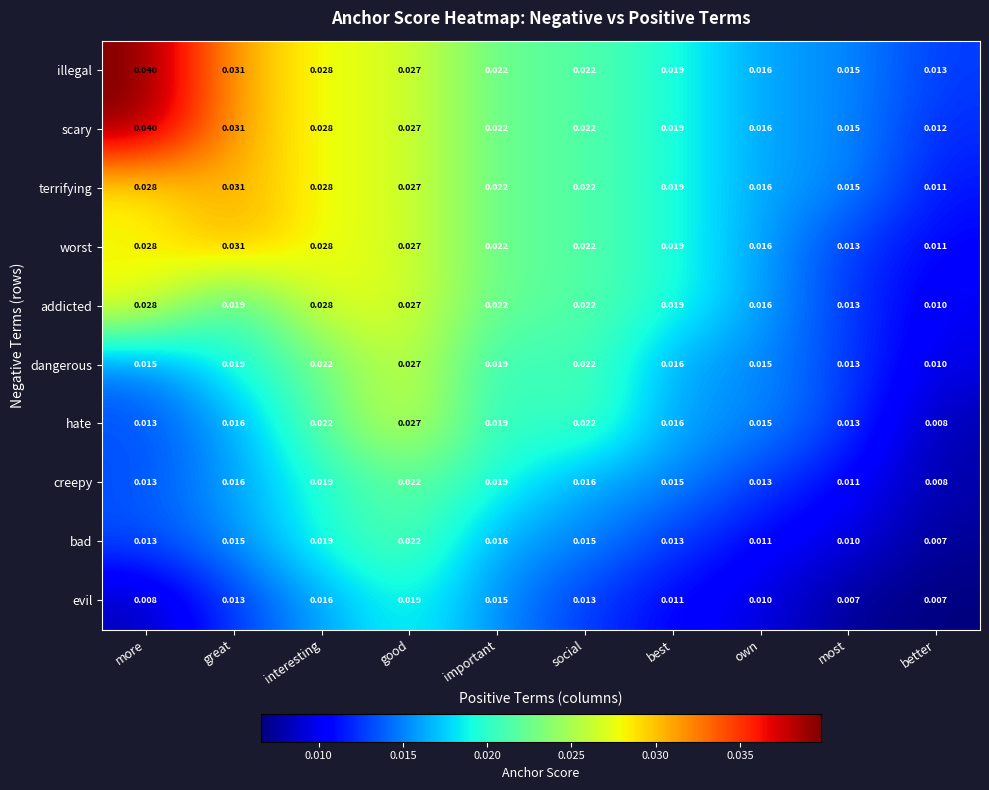

Which series has the largest range (max minus min)?

scary